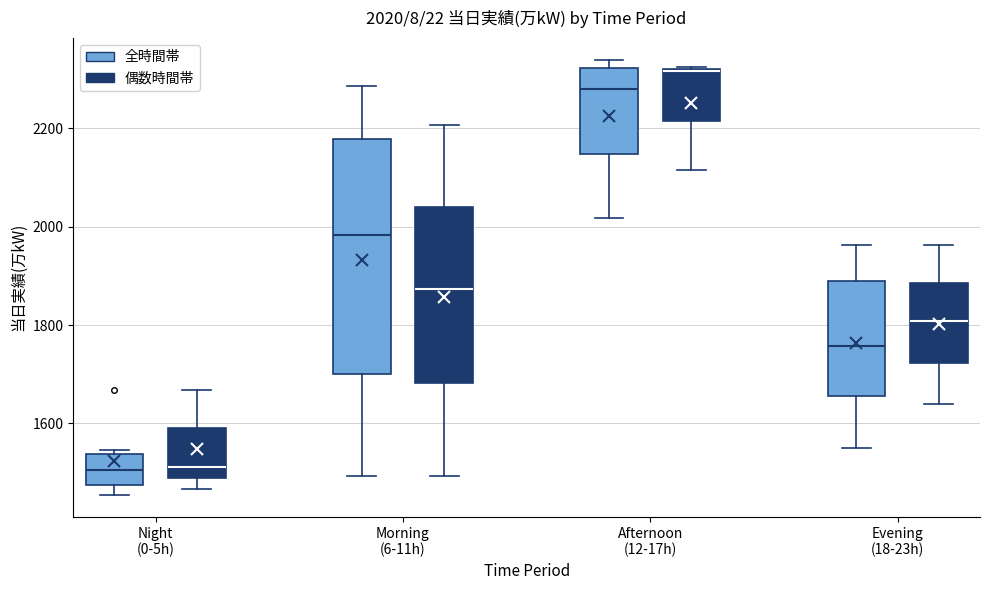

Comparing the boxes themselves (not the whiskers), which one is the tallest?

Morning (6-11h) (全時間帯)